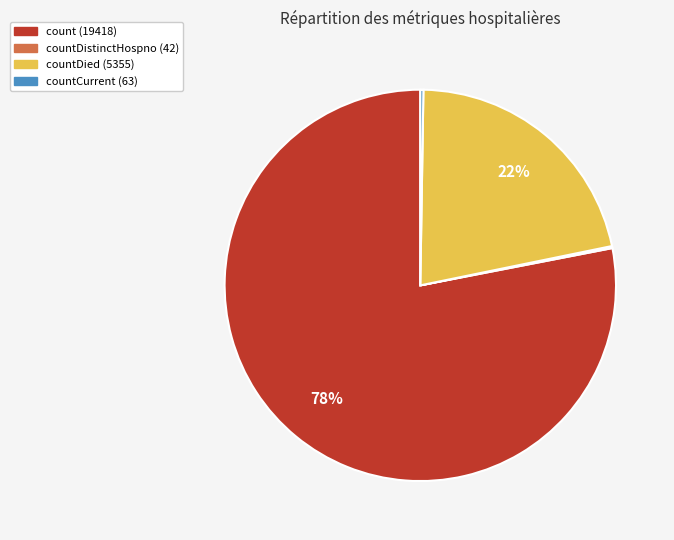

The countDied (5355) slice represents 8% of the pie. True or false?

False